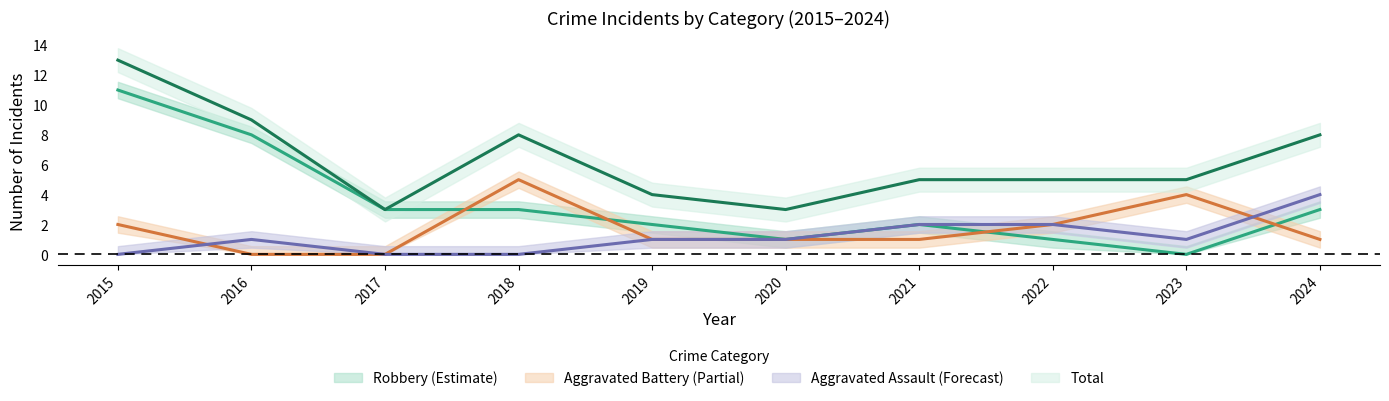

True or false: Robbery and Aggravated Assault cross at least once.

False